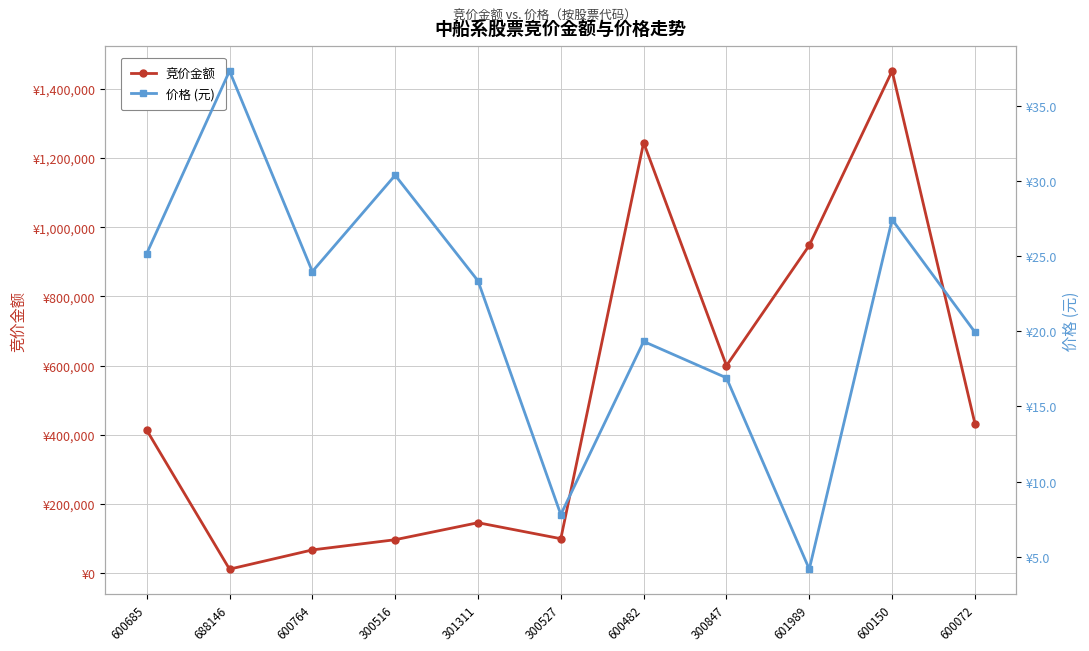

What are all the series names shown in the legend?

竞价金额, 价格